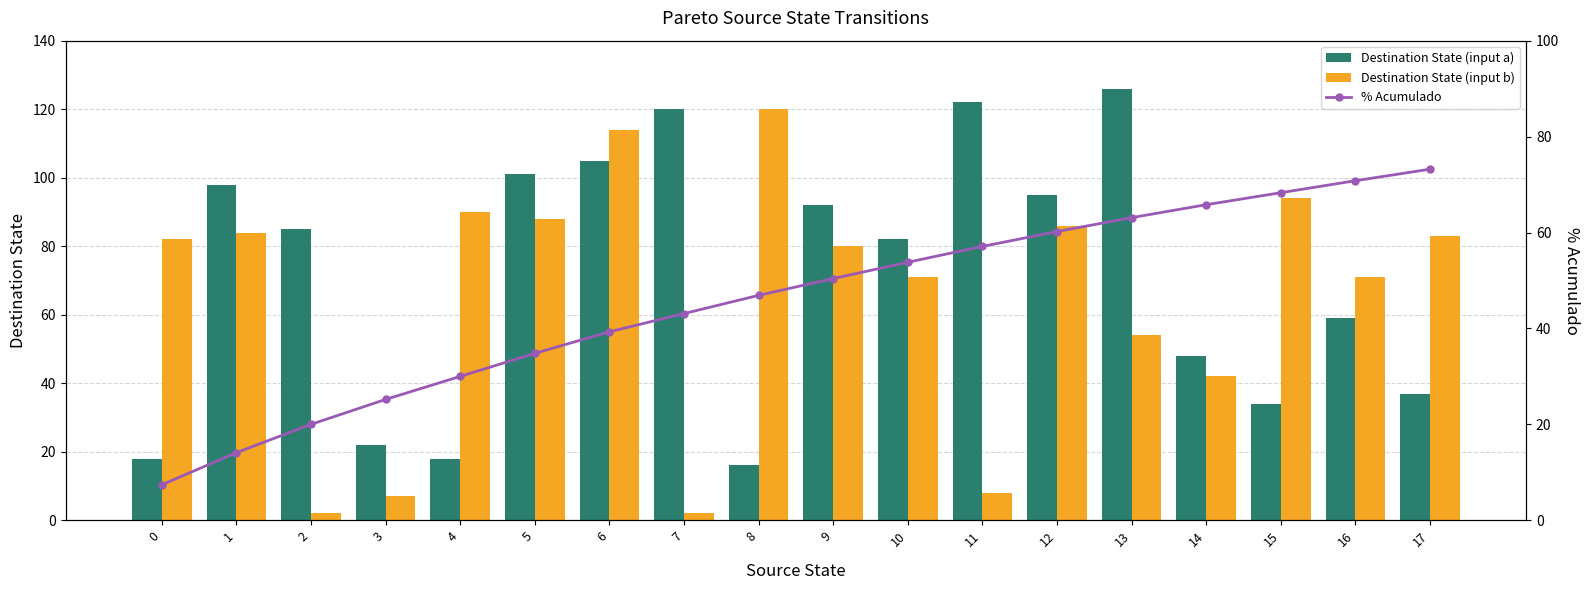

At which label does Destination State (input a) first exceed 85?

1